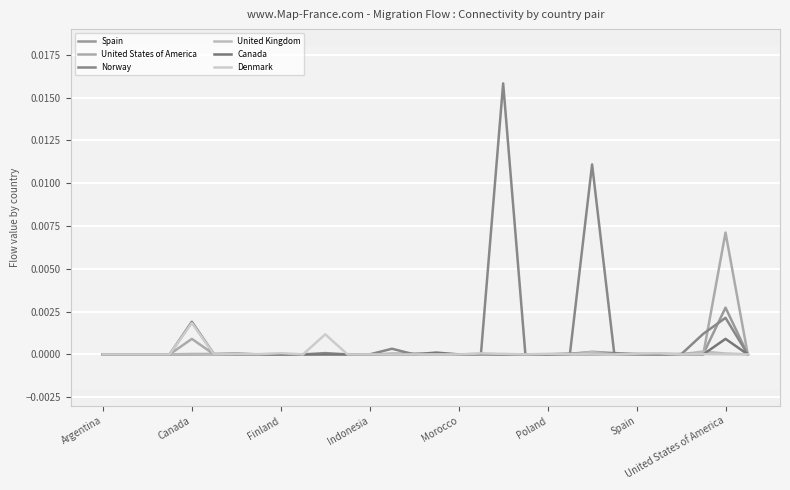

Which series has the widest spread of values?

Norway